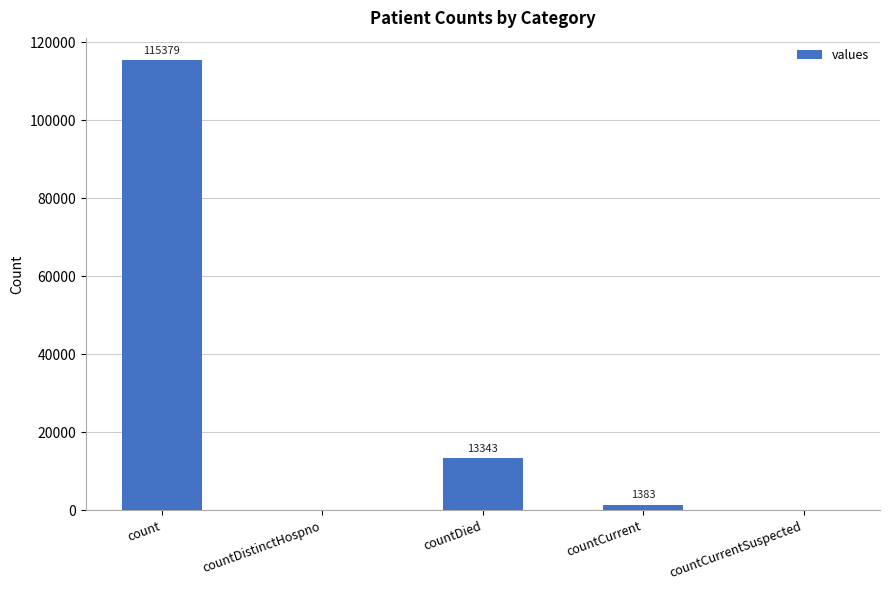

The value at countDied is 13343. True or false?

True